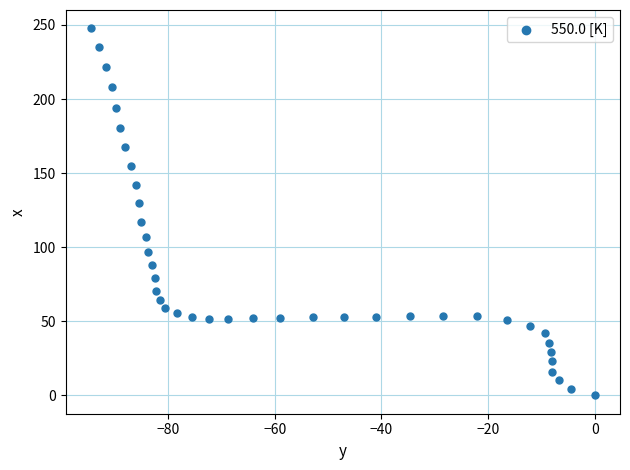

What is the range of X values (max minus min)?

94.5